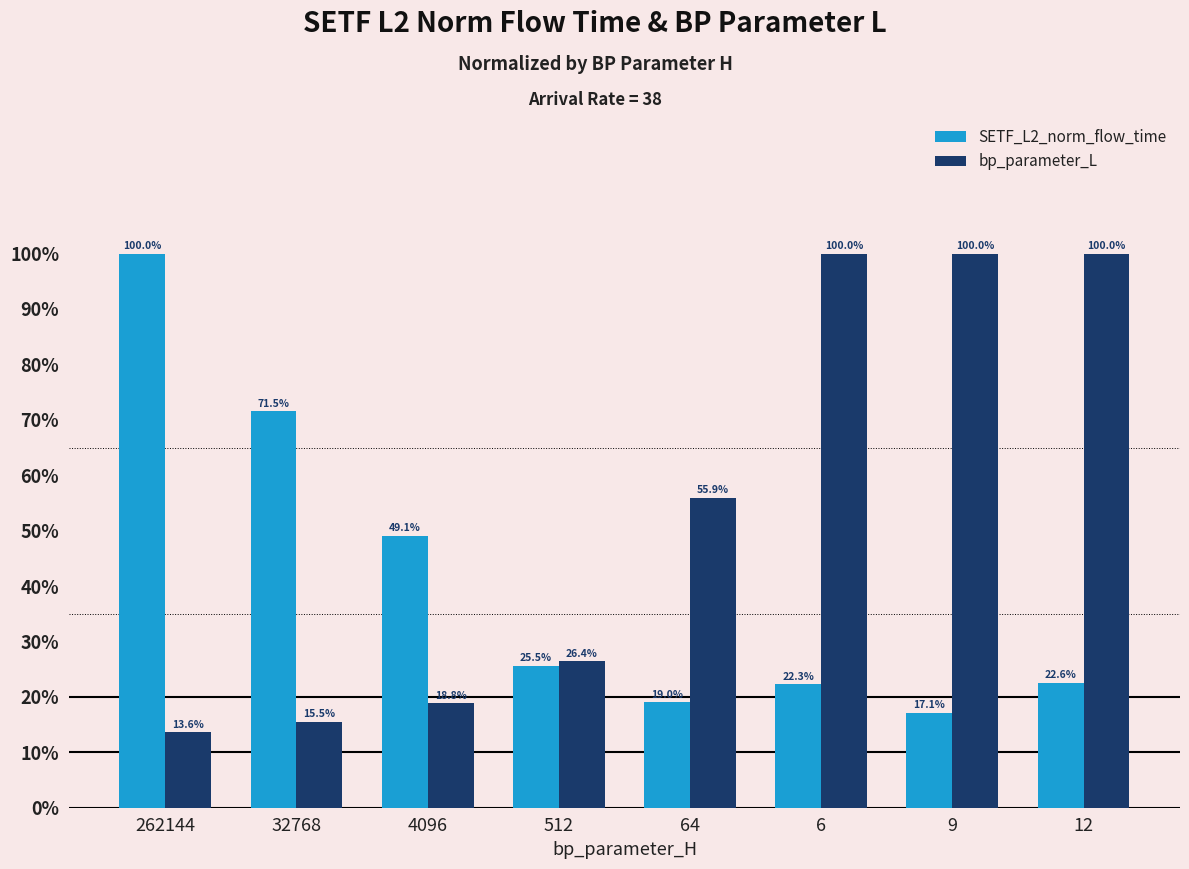

Are the bars horizontal?

No